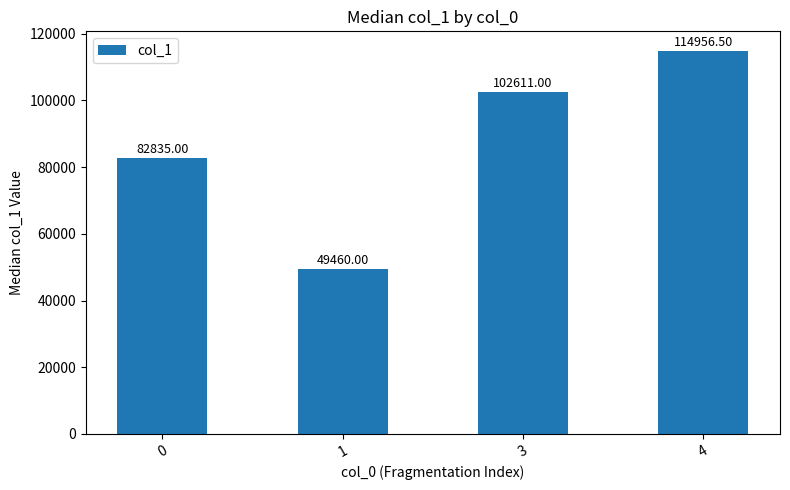

What is the value of the 1st bar from the left?

82835.0